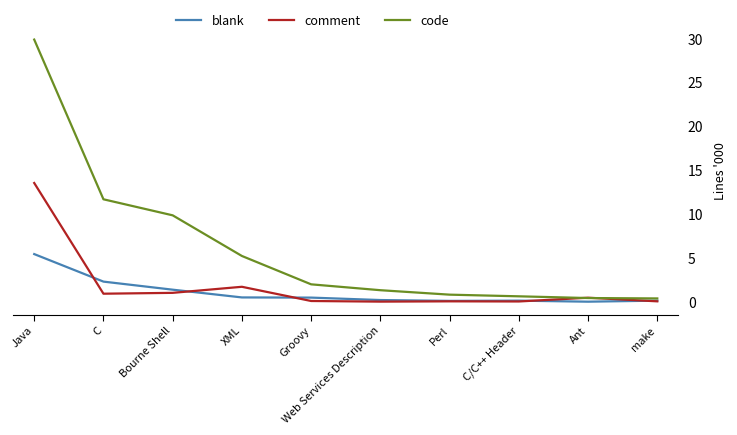

What are all the series names shown in the legend?

blank, comment, code